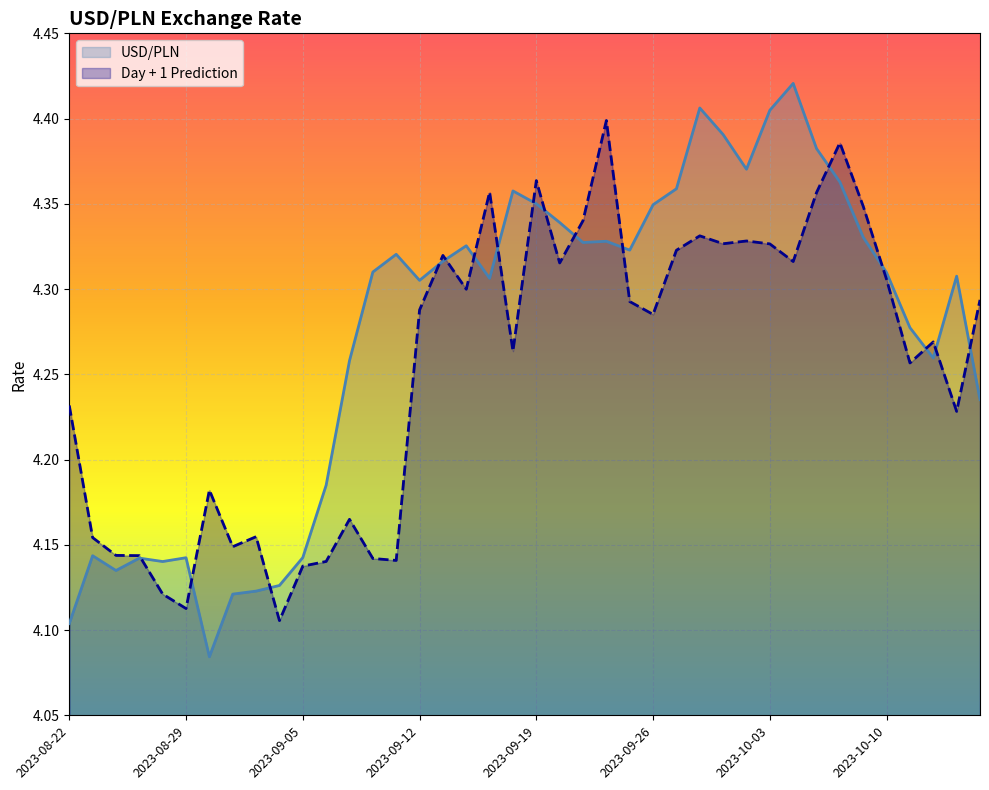

Which series has the largest range (max minus min)?

USD/PLN